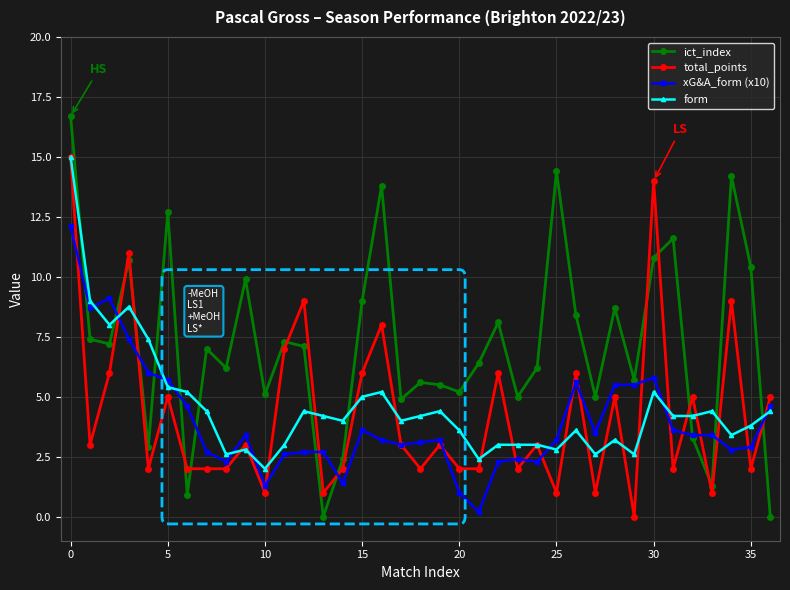

True or false: xG&A_form (x10) has more than 0 interior local peaks.

True